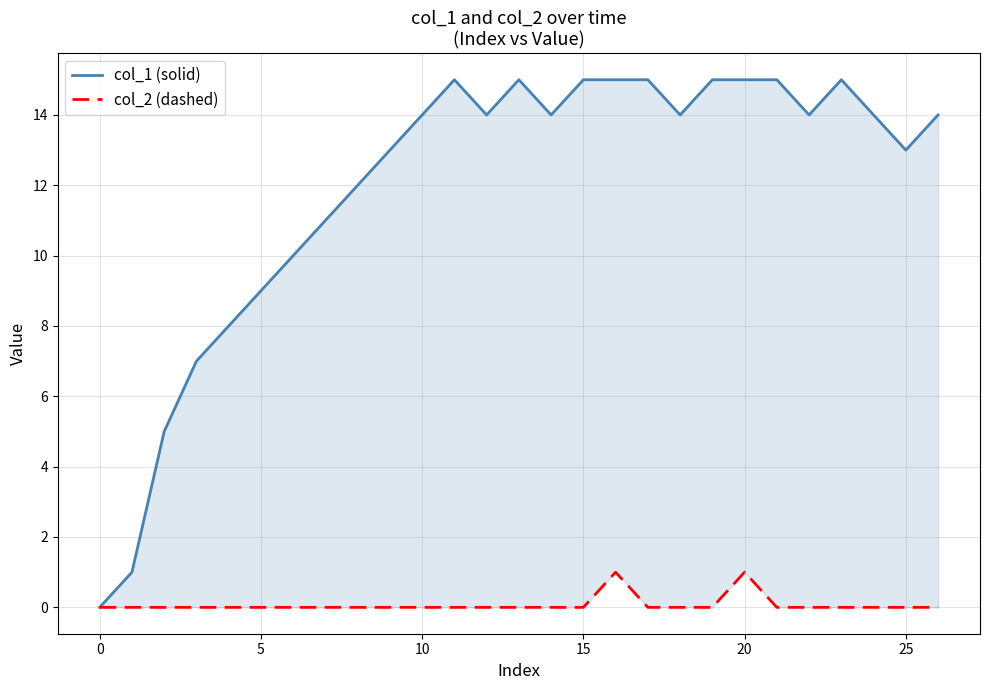

True or false: col_1 (solid) has more than 0 points higher than both neighbors.

True